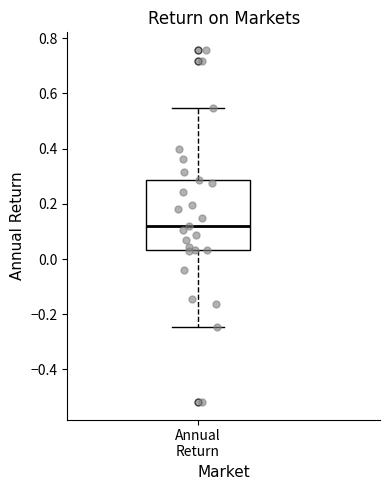

Where is the upper edge of the box for Annual Return on the y-axis? The values are not printed on the chart, so give them approximately, as read against the axis.

0.28